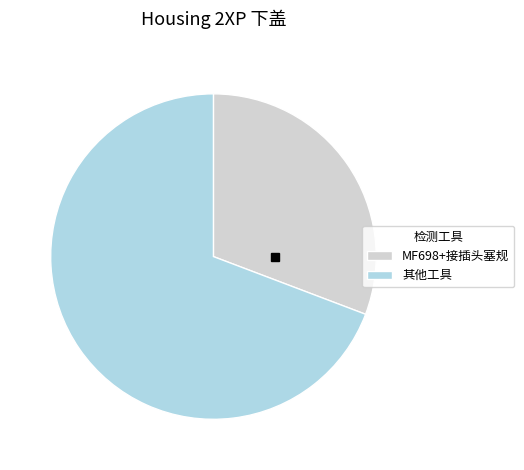

Rank the categories by value from lowest to highest.

MF698+接插头塞规, 其他工具